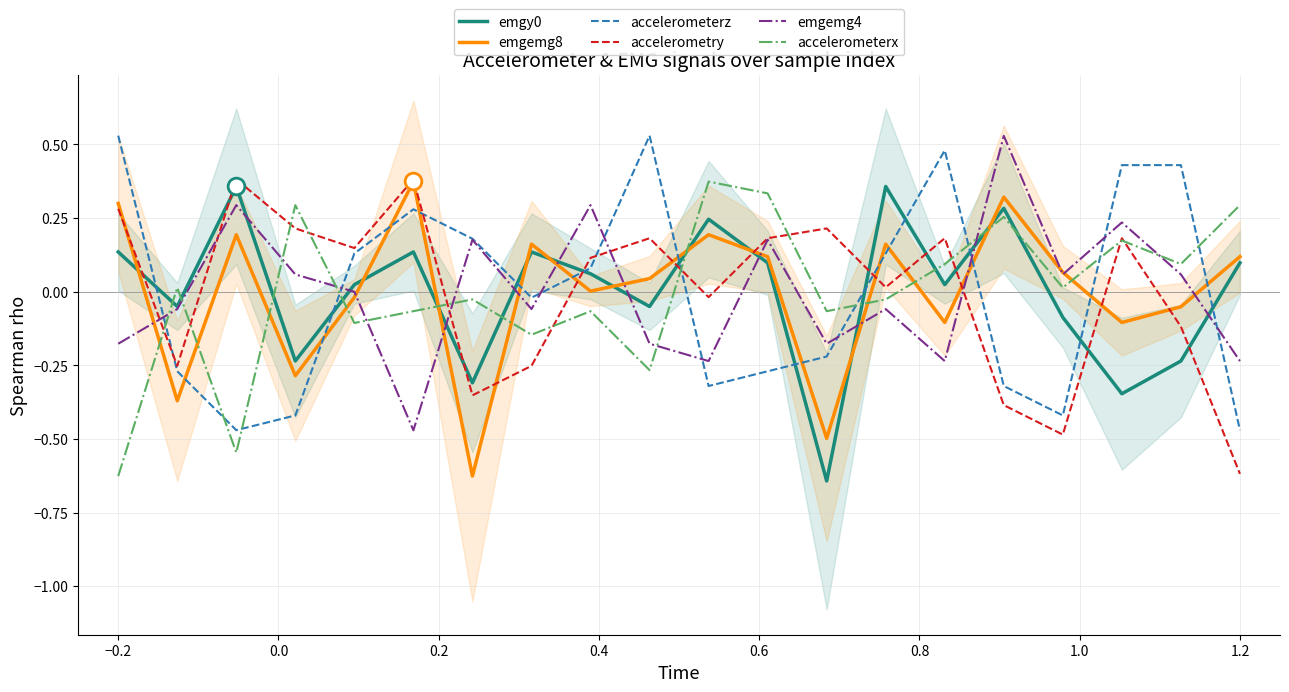

How many times do accelerometerx and emgemg8 cross each other?

11